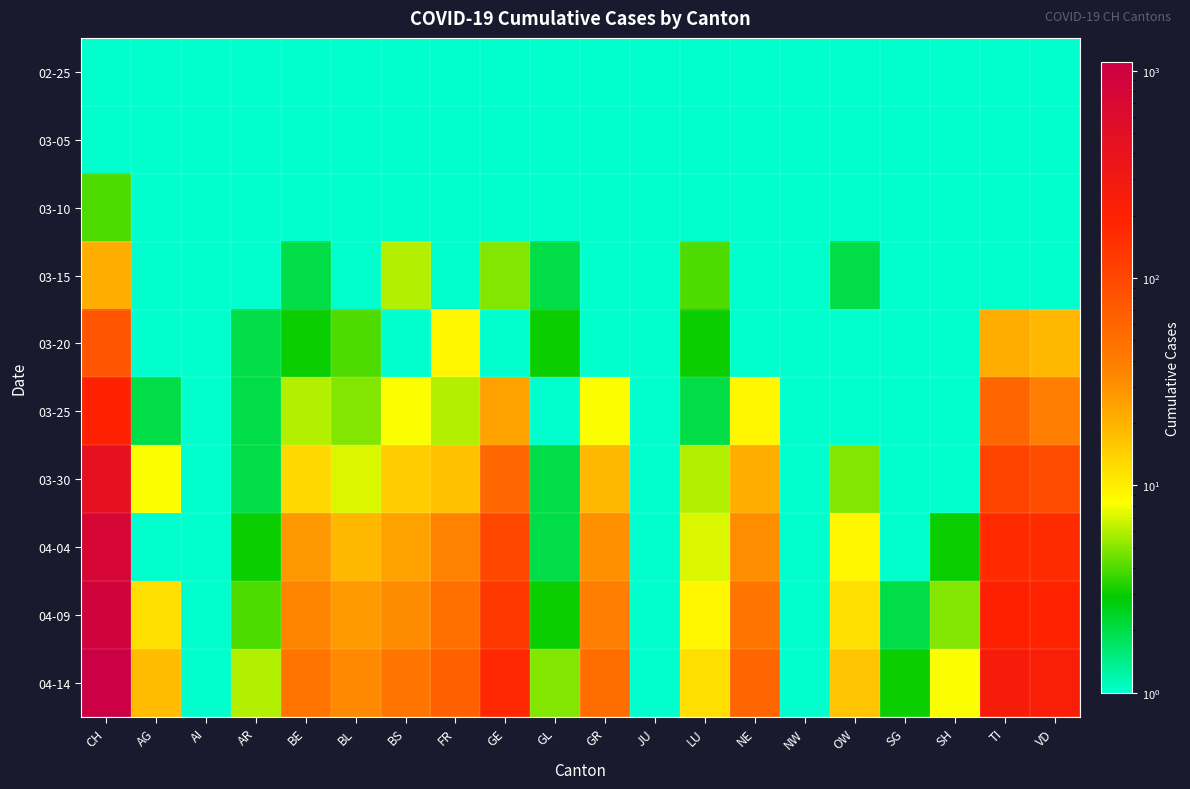

Rank the series at BE from highest to lowest value.

04-14, 04-09, 04-04, 03-30, 03-25, 03-20, 03-15, 02-25, 03-05, 03-10